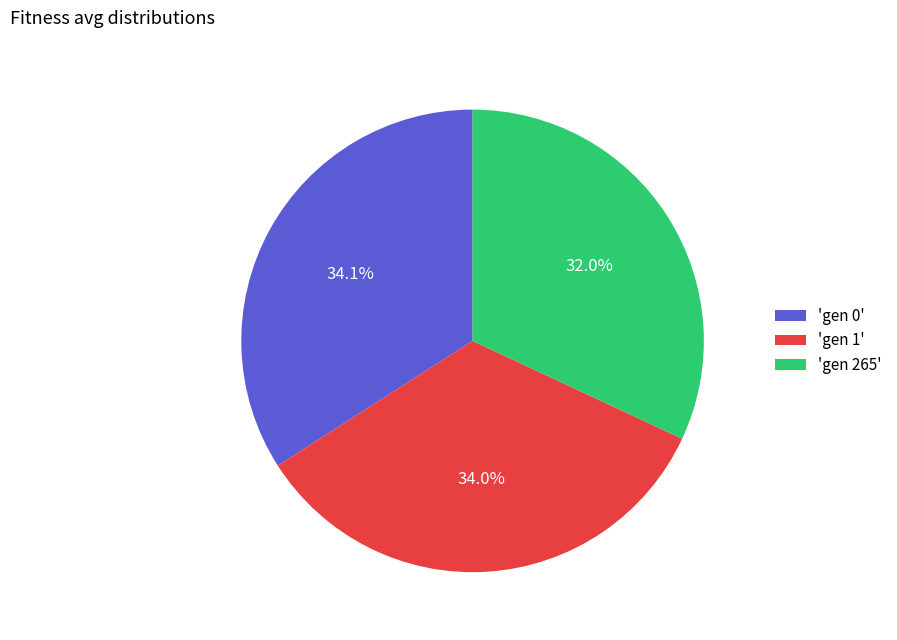

Is there a majority slice in this chart?

No